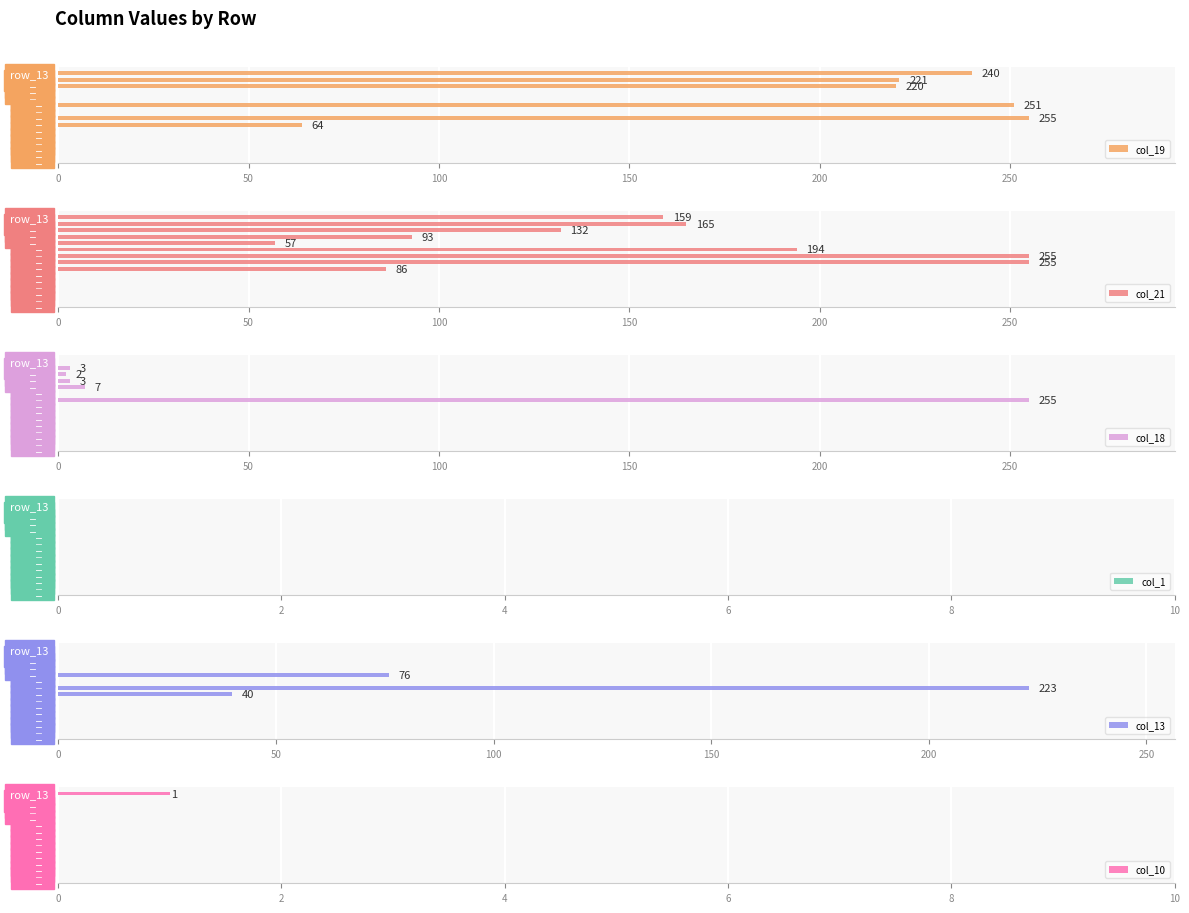

At how many categories does at least one series exceed 114?

6